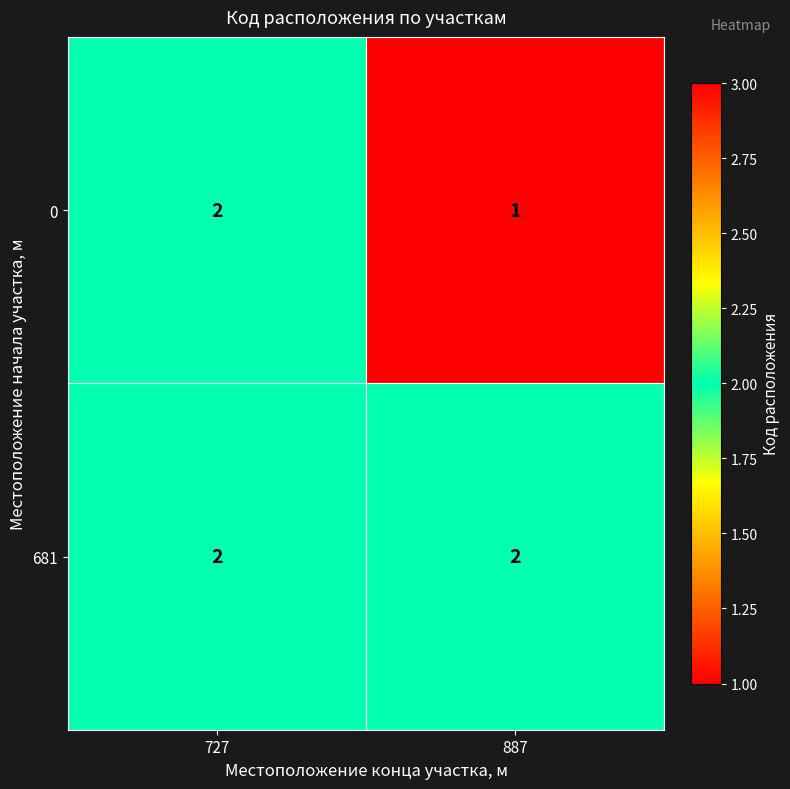

Rank the series by their average value, from lowest to highest.

0, 681